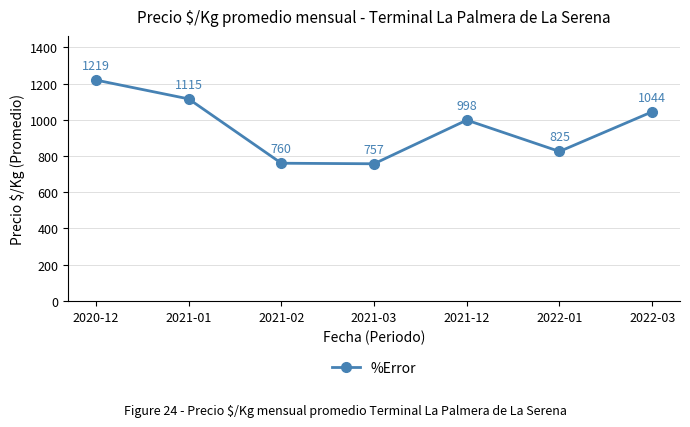

What is the difference between the values at 2022-01 and 2021-12?

173